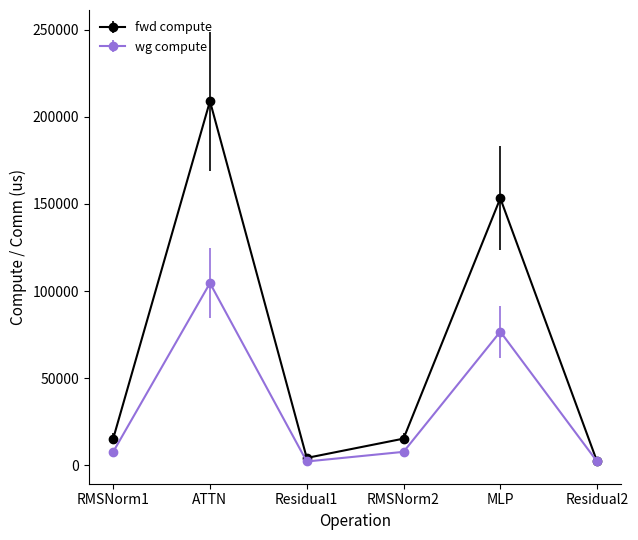

What are all the series names shown in the legend?

fwd compute, wg compute